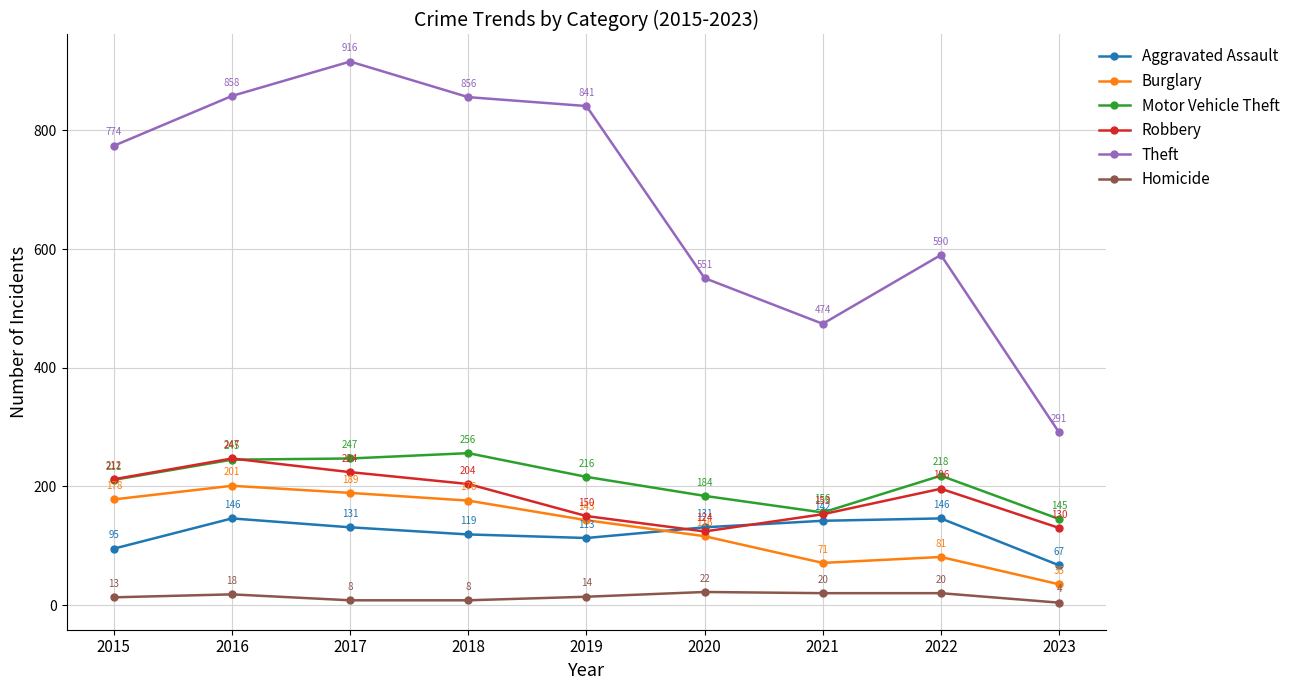

Reading left to right, extract all data points from this chart.

Aggravated Assault: 95	146	131	119	113	131	142	146	67
Burglary: 178	201	189	176	143	116	71	81	35
Motor Vehicle Theft: 211	245	247	256	216	184	156	218	145
Robbery: 212	247	224	204	150	124	153	196	130
Theft: 774	858	916	856	841	551	474	590	291
Homicide: 13	18	8	8	14	22	20	20	4